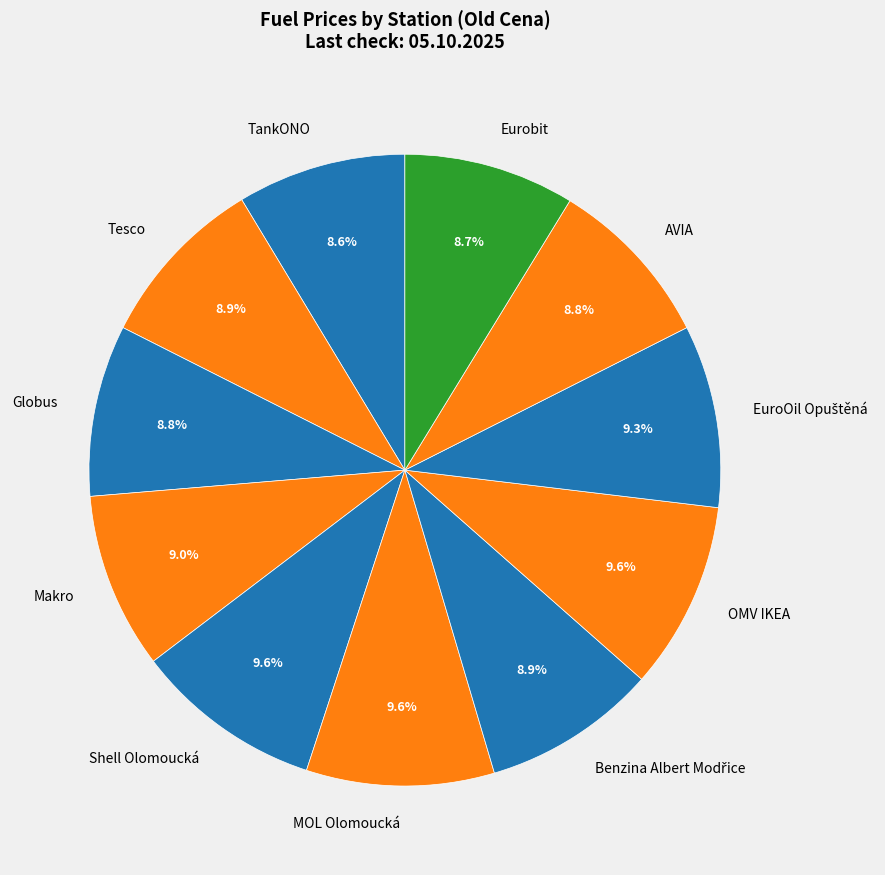

Approximately how many times larger is the value at Eurobit compared to AVIA?

1.0